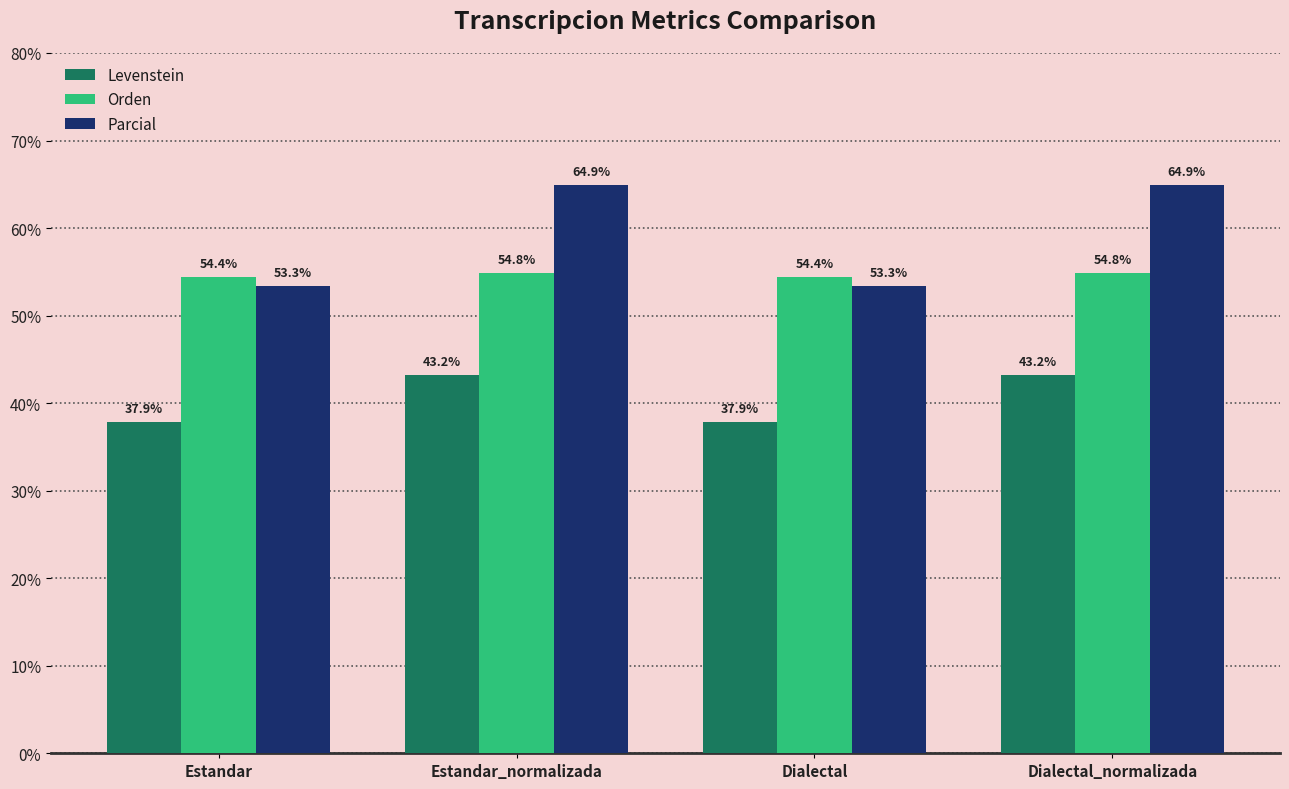

Count the number of categories in the chart.

4